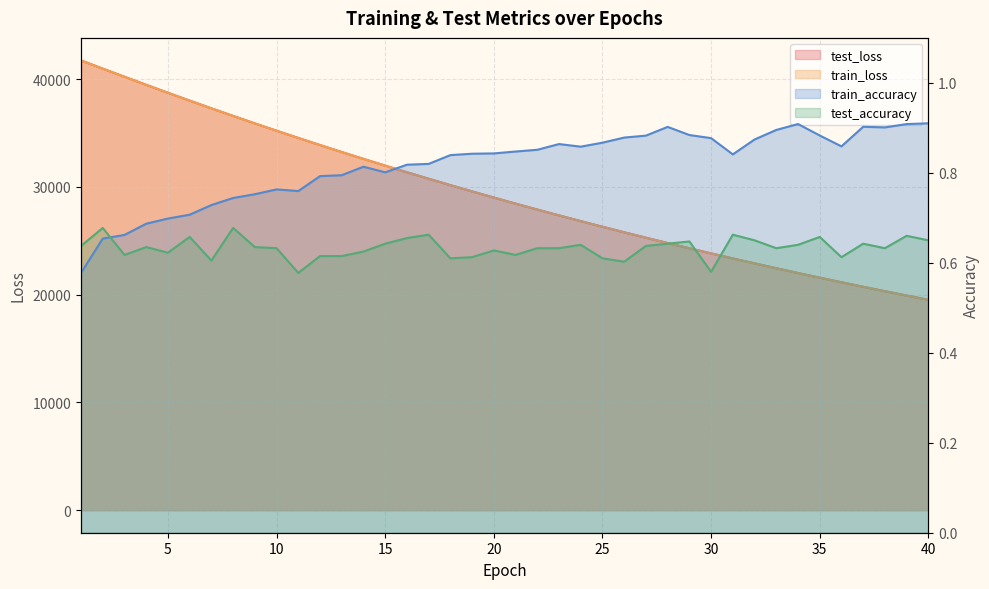

At 36, list the series in order from largest to smallest.

test_loss, train_loss, train_accuracy, test_accuracy